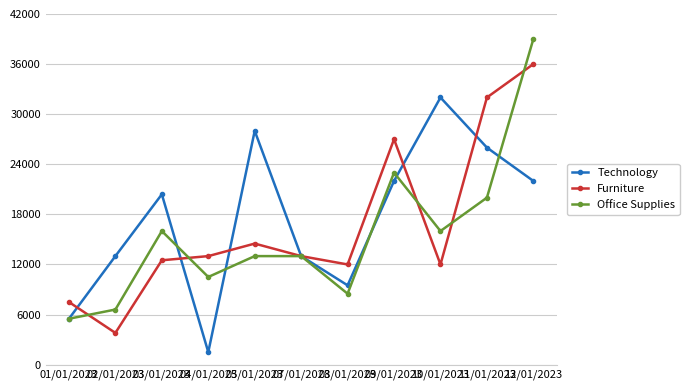

Reading left to right, list all the values displayed in this chart.

Technology: 5500	13000	20400	1500	28000	13000	9500	22000	32000	26000	22000
Furniture: 7500	3800	12500	13000	14500	13000	12000	27000	12000	32000	36000
Office Supplies: 5500	6600	16000	10500	13000	13000	8500	23000	16000	20000	39000